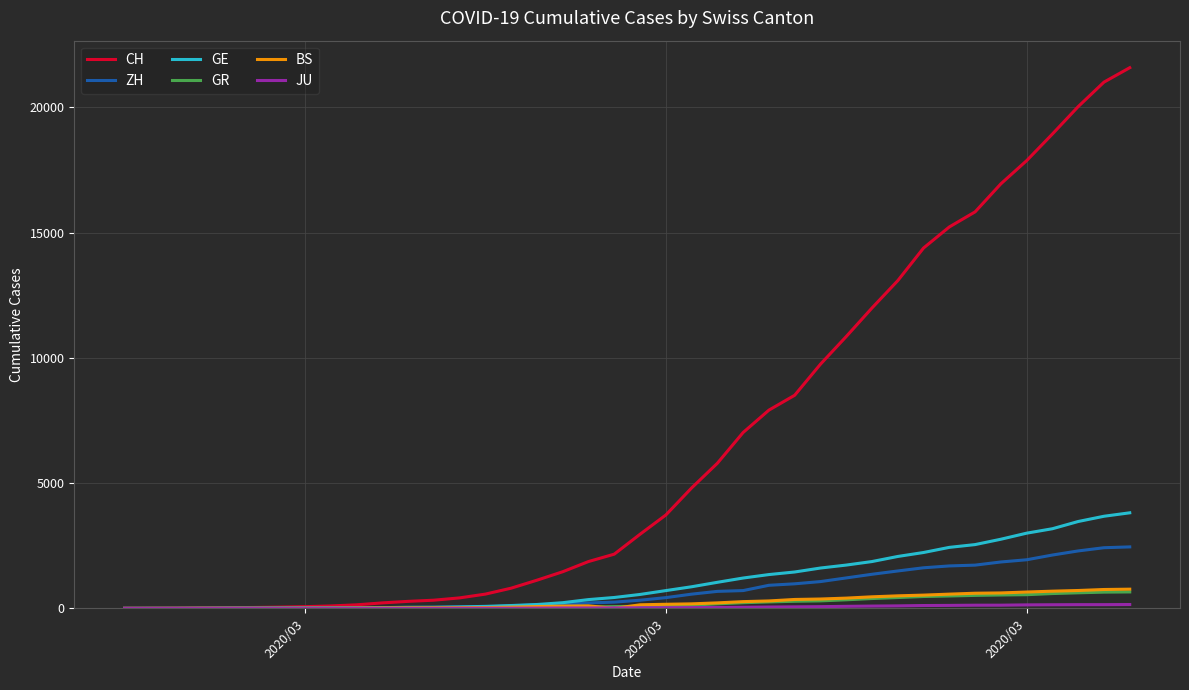

What is the greatest value displayed?

21587